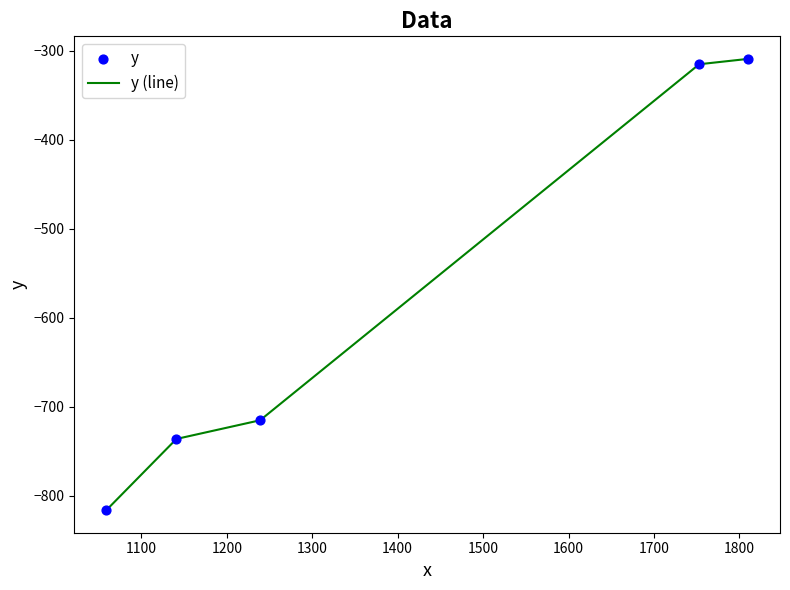

What is the sum of all values?

-2891